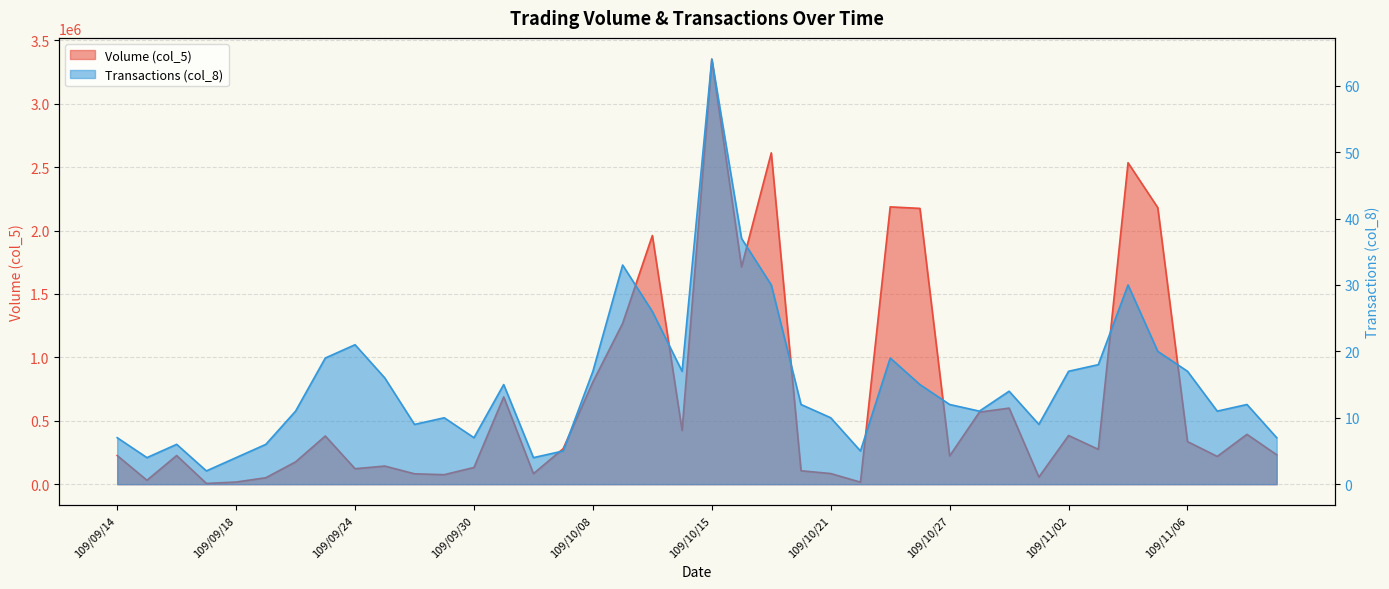

Rank the categories by Volume (col_5) value from highest to lowest.

109/10/15, 109/10/19, 109/11/04, 109/10/23, 109/11/05, 109/10/26, 109/10/13, 109/10/16, 109/10/12, 109/10/08, 109/10/05, 109/10/29, 109/10/28, 109/10/14, 109/11/10, 109/11/02, 109/09/23, 109/11/06, 109/10/07, 109/11/03, 109/11/11, 109/09/14, 109/09/16, 109/10/27, 109/11/09, 109/09/22, 109/09/25, 109/09/30, 109/09/24, 109/10/20, 109/10/21, 109/10/06, 109/09/28, 109/09/29, 109/10/30, 109/09/21, 109/09/15, 109/09/18, 109/10/22, 109/09/17